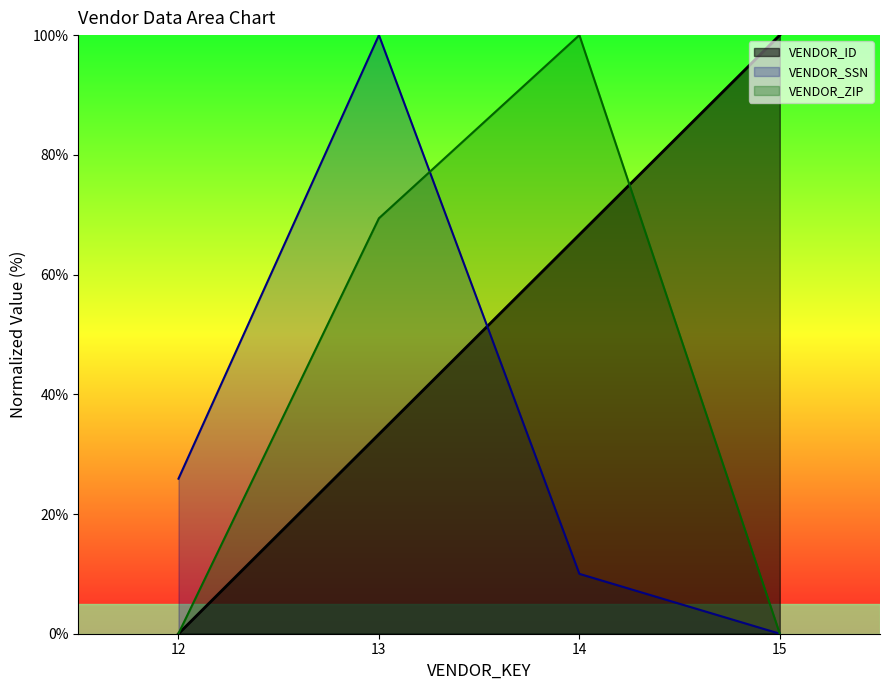

Which has a higher value, 15 or 12?

15